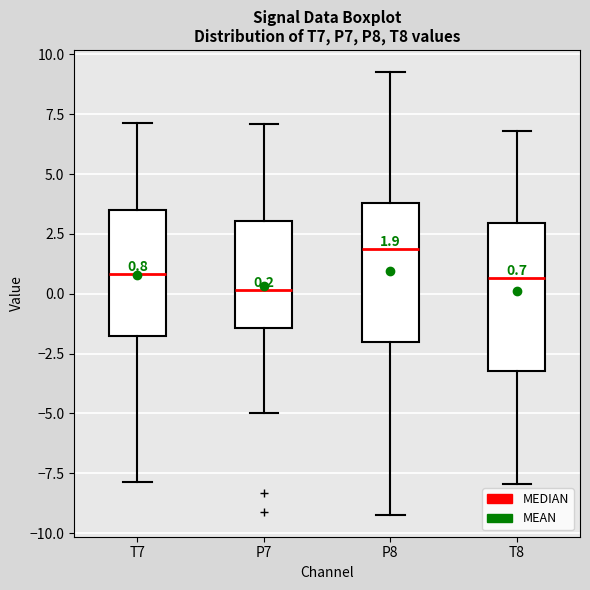

Which box's median line is the highest?

P8